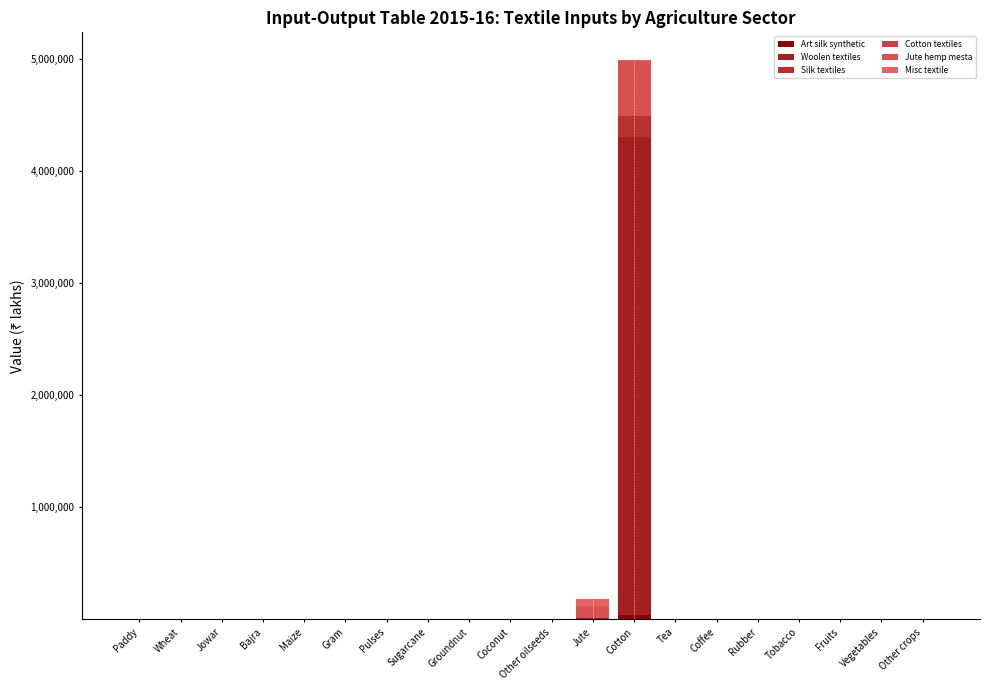

Which series changed the most between Maize and Other crops?

Jute hemp mesta